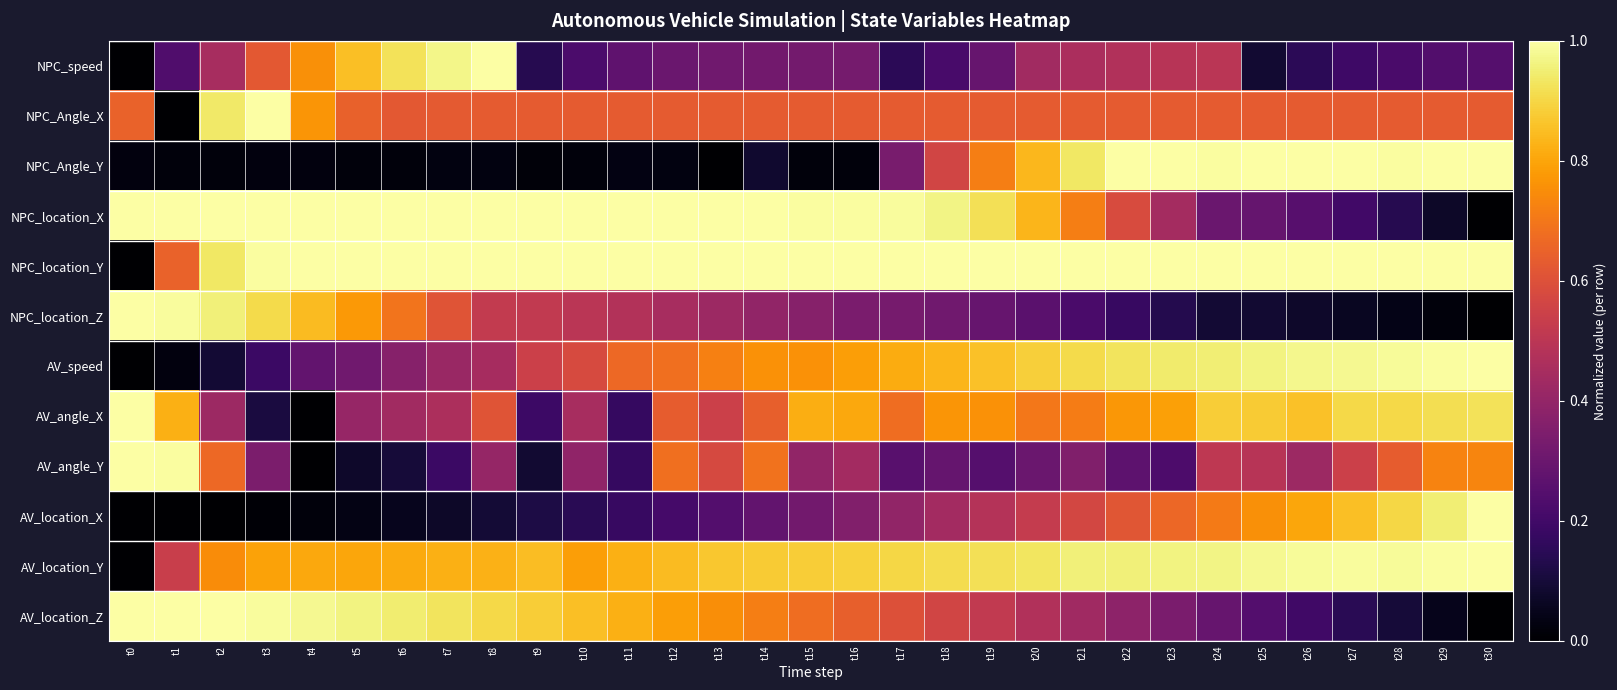

Reading left to right, extract all data points from this chart.

NPC_speed: t0=0.0	t1=0.2	t2=0.4	t3=0.6	t4=0.8	t5=0.9	t6=0.9	t7=1.0	t8=1.0	t9=0.1	t10=0.2	t11=0.3	t12=0.3	t13=0.3	t14=0.3	t15=0.3	t16=0.3	t17=0.1	t18=0.2	t19=0.3	t20=0.4	t21=0.5	t22=0.5	t23=0.5	t24=0.5	t25=0.1	t26=0.2	t27=0.2	t28=0.2	t29=0.2	t30=0.2
NPC_Angle_X: t0=0.6	t1=0.0	t2=0.9	t3=1.0	t4=0.8	t5=0.6	t6=0.6	t7=0.6	t8=0.6	t9=0.6	t10=0.6	t11=0.6	t12=0.6	t13=0.6	t14=0.6	t15=0.6	t16=0.6	t17=0.6	t18=0.6	t19=0.6	t20=0.6	t21=0.6	t22=0.6	t23=0.6	t24=0.6	t25=0.6	t26=0.6	t27=0.6	t28=0.6	t29=0.6	t30=0.6
NPC_Angle_Y: t0=0.0	t1=0.0	t2=0.0	t3=0.0	t4=0.0	t5=0.0	t6=0.0	t7=0.0	t8=0.0	t9=0.0	t10=0.0	t11=0.0	t12=0.0	t13=0.0	t14=0.1	t15=0.0	t16=0.0	t17=0.3	t18=0.6	t19=0.7	t20=0.8	t21=0.9	t22=1.0	t23=1.0	t24=1.0	t25=1.0	t26=1.0	t27=1.0	t28=1.0	t29=1.0	t30=1.0
NPC_location_X: t0=1.0	t1=1.0	t2=1.0	t3=1.0	t4=1.0	t5=1.0	t6=1.0	t7=1.0	t8=1.0	t9=1.0	t10=1.0	t11=1.0	t12=1.0	t13=1.0	t14=1.0	t15=1.0	t16=1.0	t17=1.0	t18=1.0	t19=0.9	t20=0.8	t21=0.7	t22=0.6	t23=0.4	t24=0.3	t25=0.3	t26=0.3	t27=0.2	t28=0.1	t29=0.1	t30=0.0
NPC_location_Y: t0=0.0	t1=0.6	t2=0.9	t3=1.0	t4=1.0	t5=1.0	t6=1.0	t7=1.0	t8=1.0	t9=1.0	t10=1.0	t11=1.0	t12=1.0	t13=1.0	t14=1.0	t15=1.0	t16=1.0	t17=1.0	t18=1.0	t19=1.0	t20=1.0	t21=1.0	t22=1.0	t23=1.0	t24=1.0	t25=1.0	t26=1.0	t27=1.0	t28=1.0	t29=1.0	t30=1.0
NPC_location_Z: t0=1.0	t1=1.0	t2=1.0	t3=0.9	t4=0.8	t5=0.8	t6=0.7	t7=0.6	t8=0.5	t9=0.5	t10=0.5	t11=0.5	t12=0.5	t13=0.4	t14=0.4	t15=0.4	t16=0.3	t17=0.3	t18=0.3	t19=0.3	t20=0.3	t21=0.2	t22=0.2	t23=0.1	t24=0.1	t25=0.1	t26=0.1	t27=0.1	t28=0.0	t29=0.0	t30=0.0
AV_speed: t0=0.0	t1=0.0	t2=0.1	t3=0.2	t4=0.3	t5=0.3	t6=0.4	t7=0.4	t8=0.4	t9=0.5	t10=0.6	t11=0.7	t12=0.7	t13=0.7	t14=0.8	t15=0.8	t16=0.8	t17=0.8	t18=0.8	t19=0.9	t20=0.9	t21=0.9	t22=0.9	t23=0.9	t24=1.0	t25=1.0	t26=1.0	t27=1.0	t28=1.0	t29=1.0	t30=1.0
AV_angle_X: t0=1.0	t1=0.8	t2=0.4	t3=0.1	t4=0.0	t5=0.4	t6=0.4	t7=0.5	t8=0.6	t9=0.2	t10=0.5	t11=0.2	t12=0.6	t13=0.5	t14=0.6	t15=0.8	t16=0.8	t17=0.7	t18=0.8	t19=0.8	t20=0.7	t21=0.7	t22=0.8	t23=0.8	t24=0.9	t25=0.9	t26=0.9	t27=0.9	t28=0.9	t29=0.9	t30=0.9
AV_angle_Y: t0=1.0	t1=1.0	t2=0.7	t3=0.3	t4=0.0	t5=0.1	t6=0.1	t7=0.2	t8=0.4	t9=0.1	t10=0.4	t11=0.2	t12=0.7	t13=0.6	t14=0.7	t15=0.4	t16=0.4	t17=0.3	t18=0.3	t19=0.2	t20=0.3	t21=0.4	t22=0.3	t23=0.2	t24=0.5	t25=0.5	t26=0.4	t27=0.5	t28=0.6	t29=0.7	t30=0.7
AV_location_X: t0=0.0	t1=0.0	t2=0.0	t3=0.0	t4=0.0	t5=0.0	t6=0.1	t7=0.1	t8=0.1	t9=0.1	t10=0.1	t11=0.2	t12=0.2	t13=0.2	t14=0.3	t15=0.3	t16=0.4	t17=0.4	t18=0.4	t19=0.5	t20=0.5	t21=0.6	t22=0.6	t23=0.7	t24=0.7	t25=0.8	t26=0.8	t27=0.9	t28=0.9	t29=1.0	t30=1.0
AV_location_Y: t0=0.0	t1=0.5	t2=0.7	t3=0.8	t4=0.8	t5=0.8	t6=0.8	t7=0.8	t8=0.8	t9=0.8	t10=0.8	t11=0.8	t12=0.8	t13=0.9	t14=0.9	t15=0.9	t16=0.9	t17=0.9	t18=0.9	t19=0.9	t20=0.9	t21=1.0	t22=1.0	t23=1.0	t24=1.0	t25=1.0	t26=1.0	t27=1.0	t28=1.0	t29=1.0	t30=1.0
AV_location_Z: t0=1.0	t1=1.0	t2=1.0	t3=1.0	t4=1.0	t5=1.0	t6=0.9	t7=0.9	t8=0.9	t9=0.9	t10=0.9	t11=0.8	t12=0.8	t13=0.8	t14=0.7	t15=0.7	t16=0.6	t17=0.6	t18=0.6	t19=0.5	t20=0.5	t21=0.4	t22=0.4	t23=0.3	t24=0.3	t25=0.2	t26=0.2	t27=0.1	t28=0.1	t29=0.0	t30=0.0